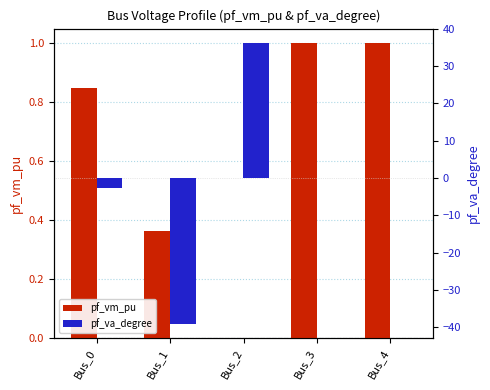

At which category is the sum across all series the highest?

Bus_2